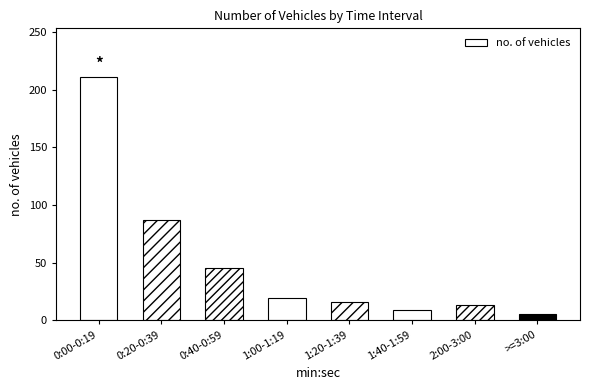

What is the difference between the values at 2:00-3:00 and >=3:00?

8